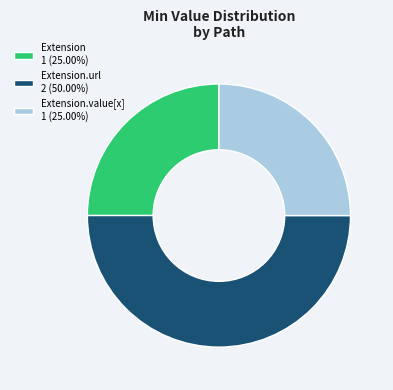

Combined, do Extension.value[x] 1 (25.00%) and Extension.url 2 (50.00%) account for over 50%?

Yes